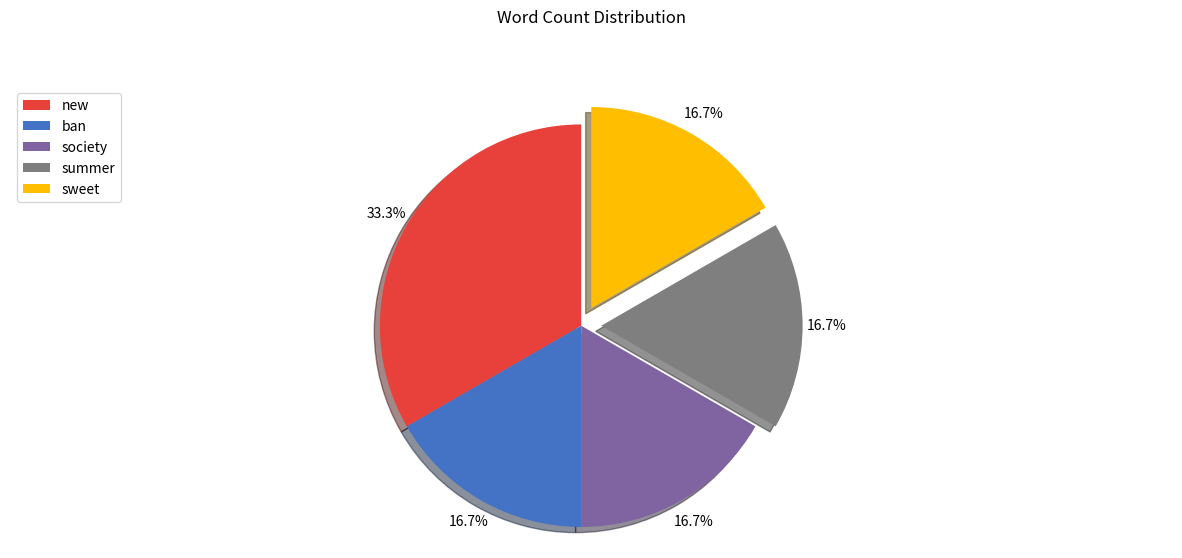

How many segments does this pie chart have?

5